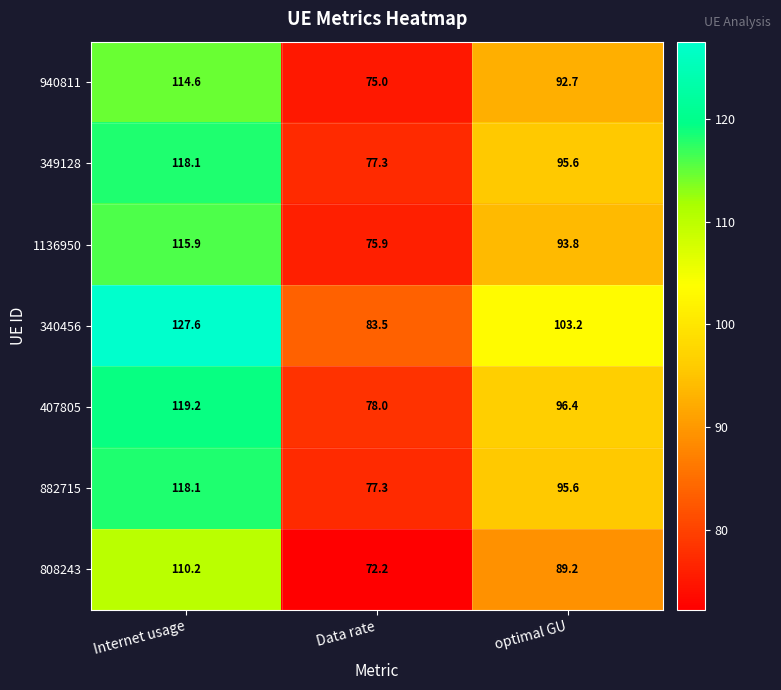

What is the smallest value displayed?

72.2